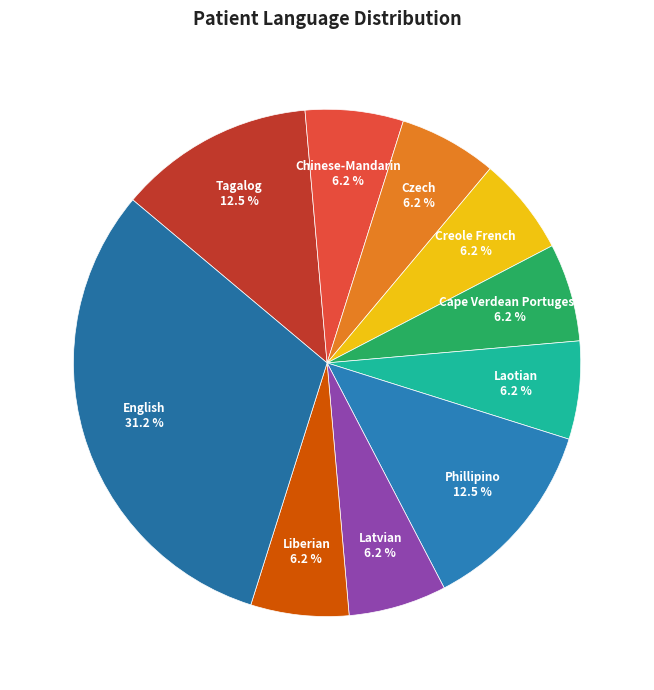

Count the number of slices in the pie.

10